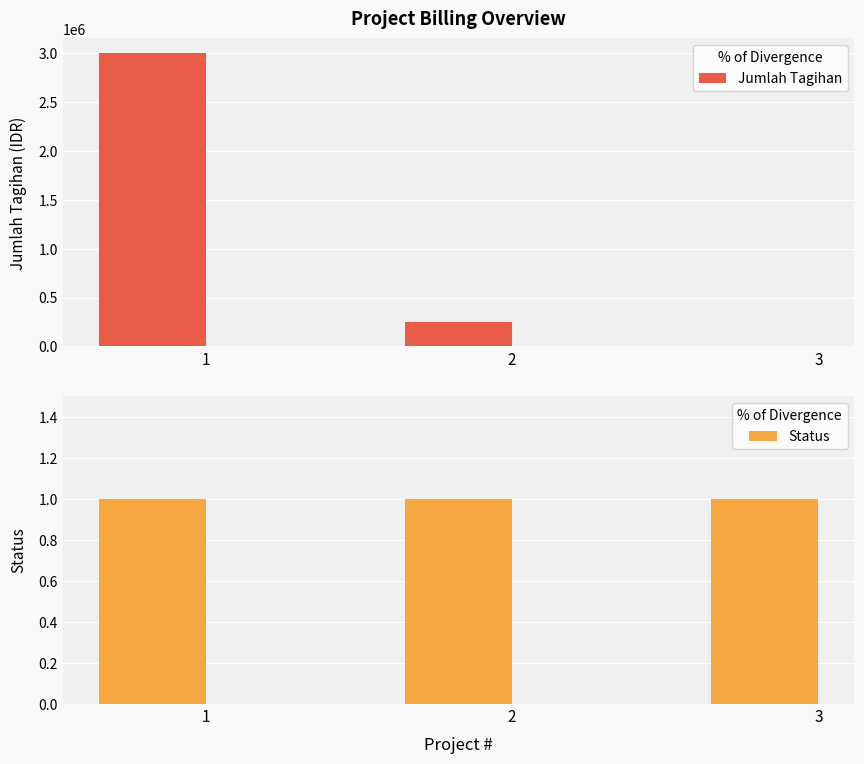

At which label does Jumlah Tagihan first exceed 250000?

1